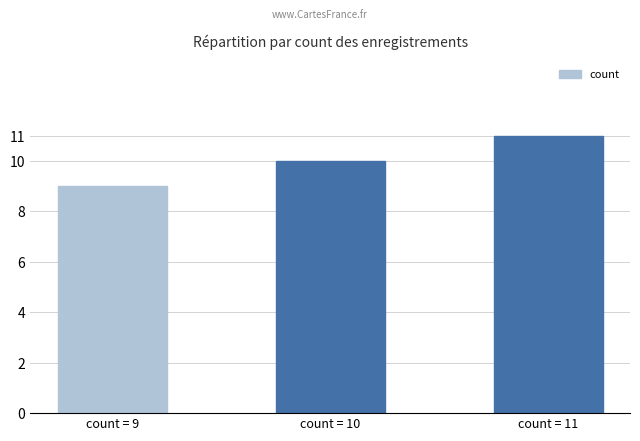

Read the value at count = 10.

10